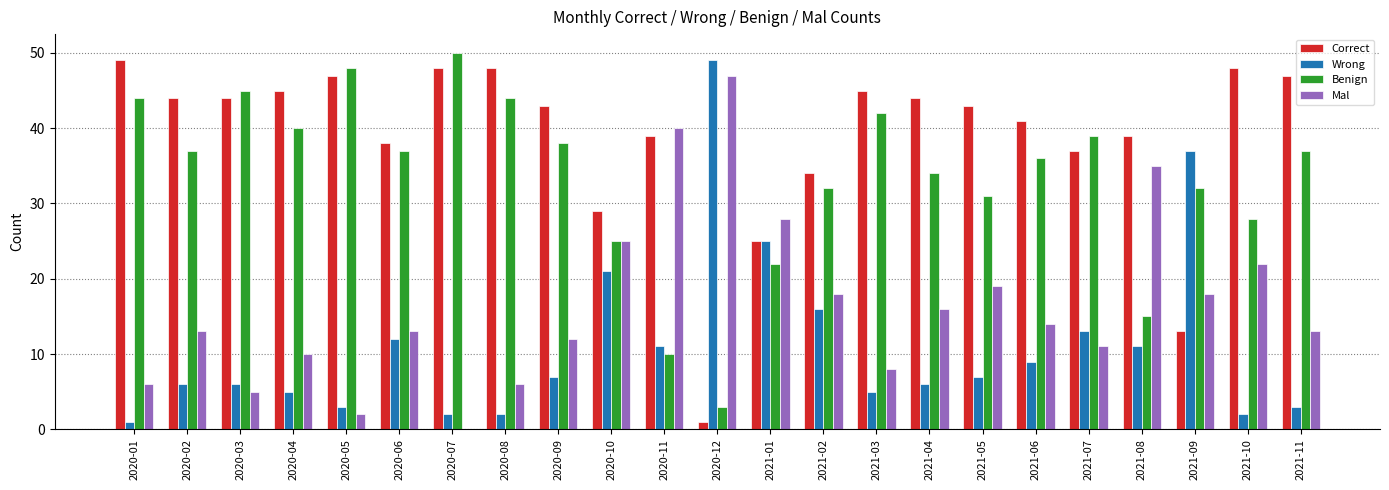

Read the Mal value at 2020-03, to the nearest 5.

5